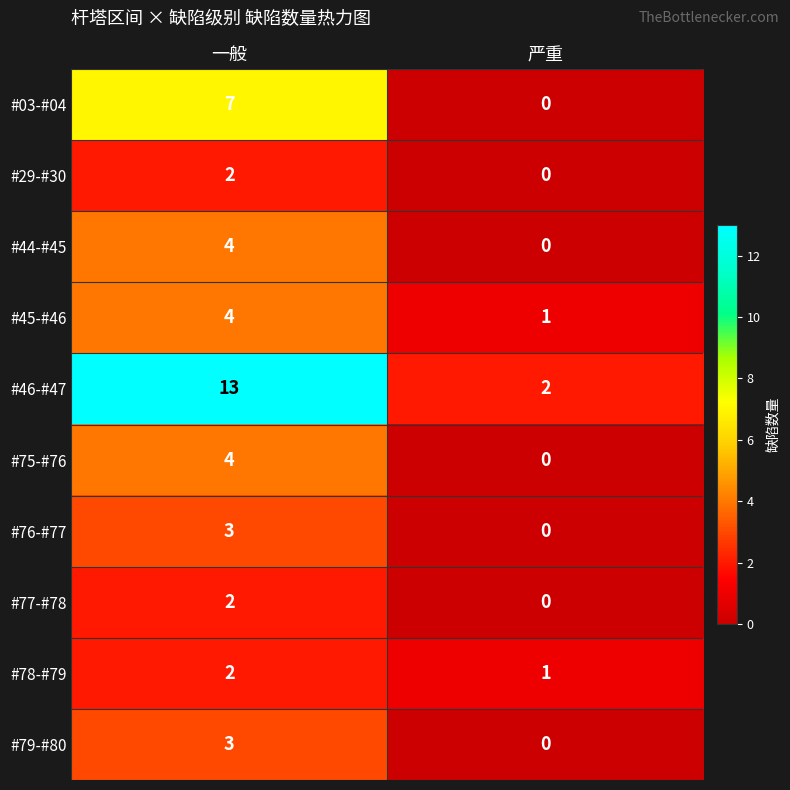

What is the difference between the maximum and minimum values in the #03-#04 series?

7